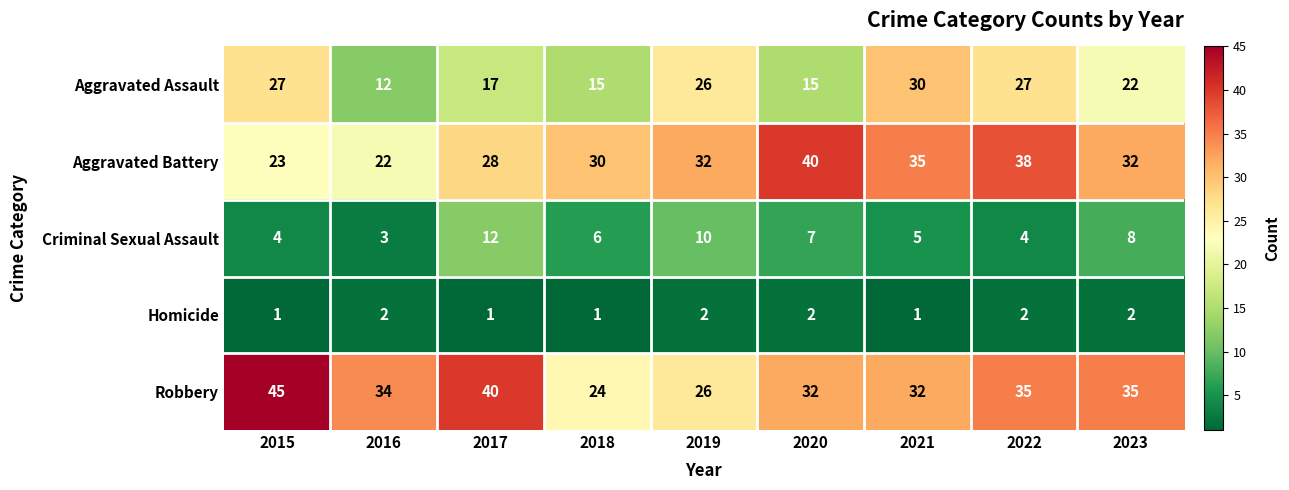

How many distinct data groups are displayed?

5